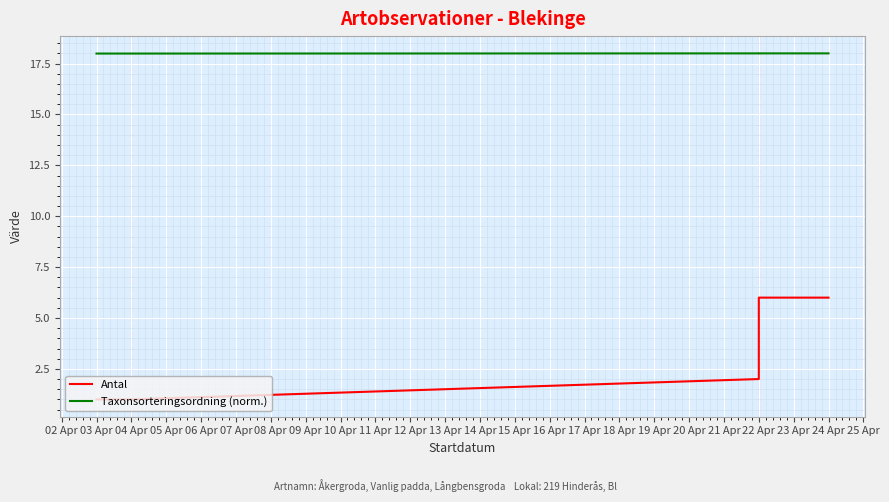

Which label corresponds to the largest value in the chart?

22 Apr